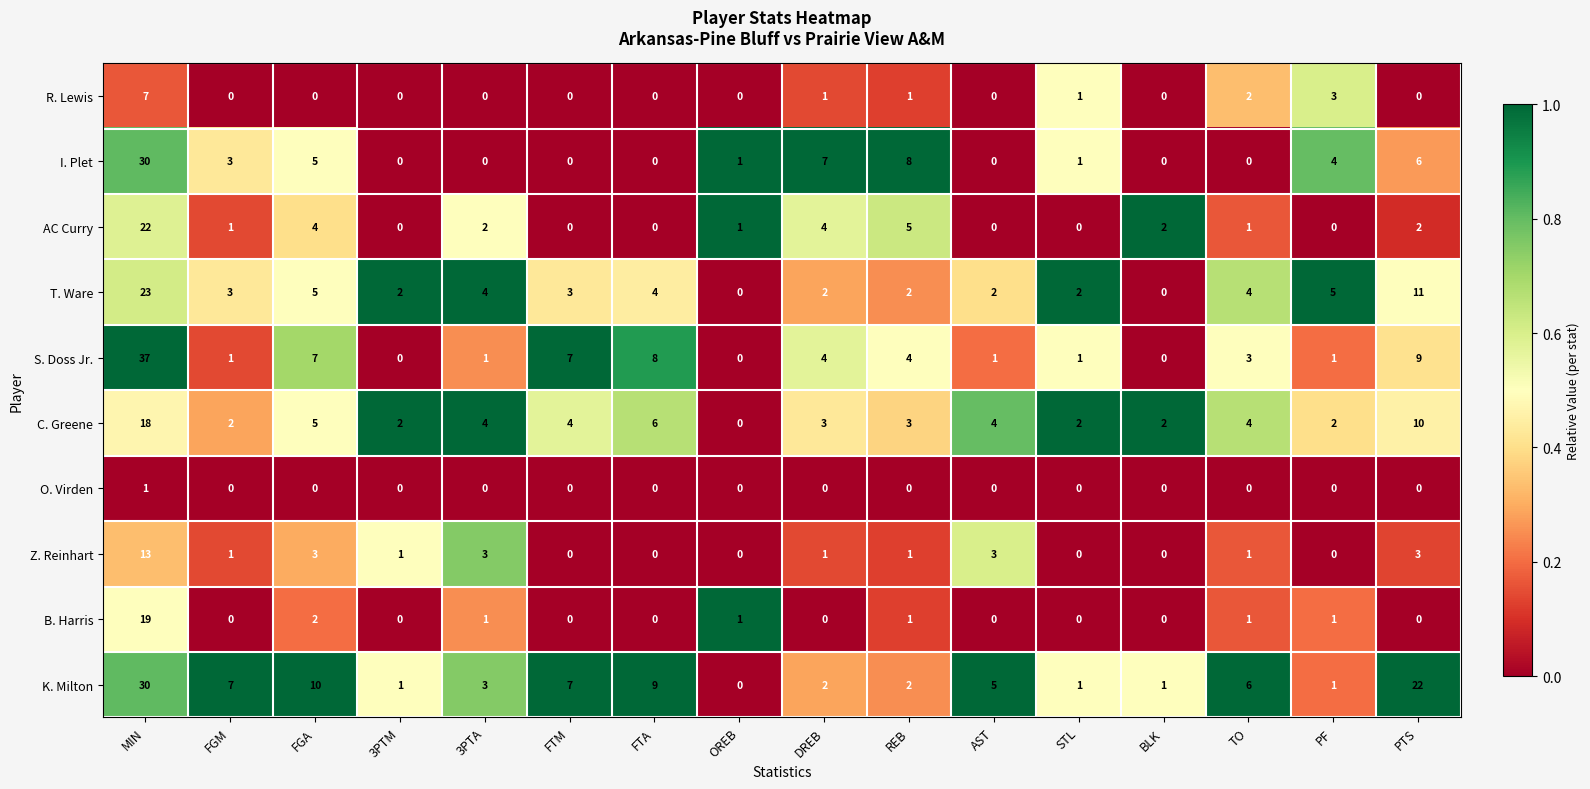

At which category is the sum across all series the highest?

MIN